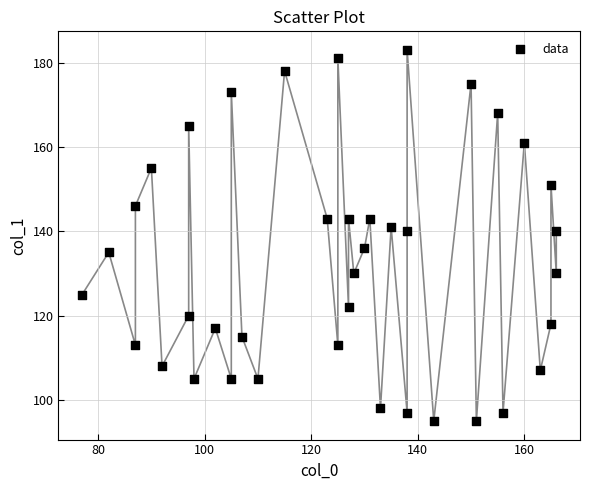

What is the range of Y values (max minus min)?

88